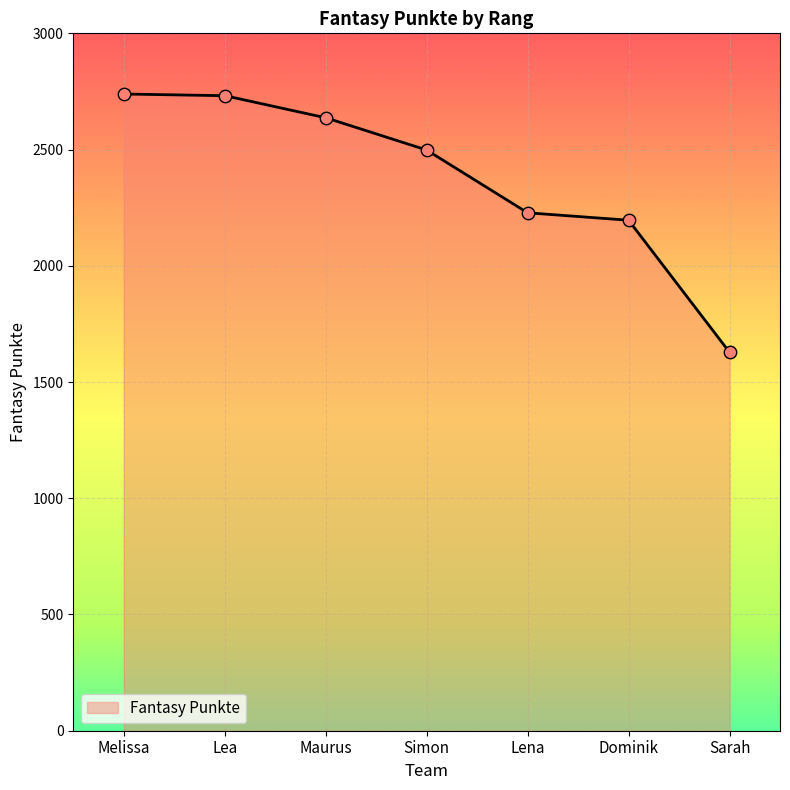

Which has a higher value, Lena or Simon?

Simon